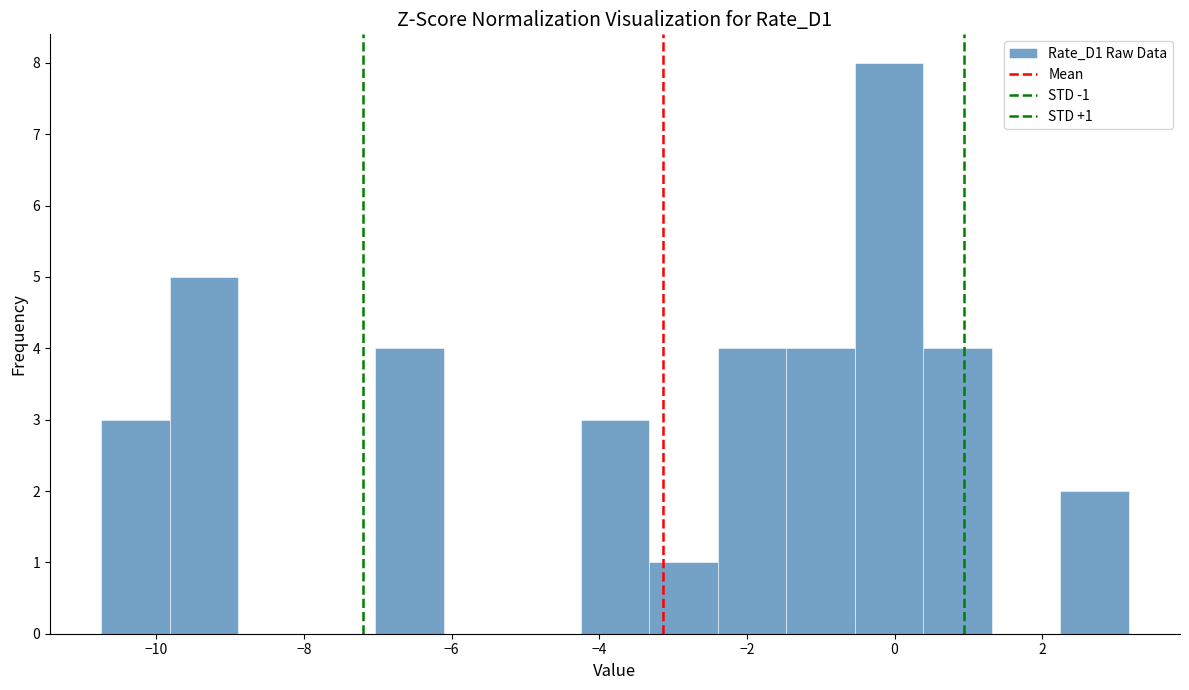

Which range on the x-axis has the tallest bar?

-0.6 to 0.4